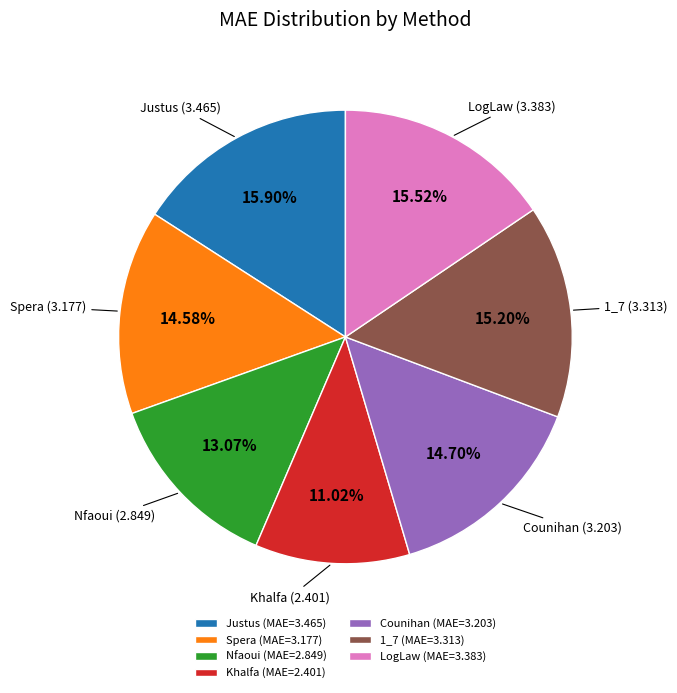

To the nearest percent, what is the difference between the largest and smallest slice percentages?

5%